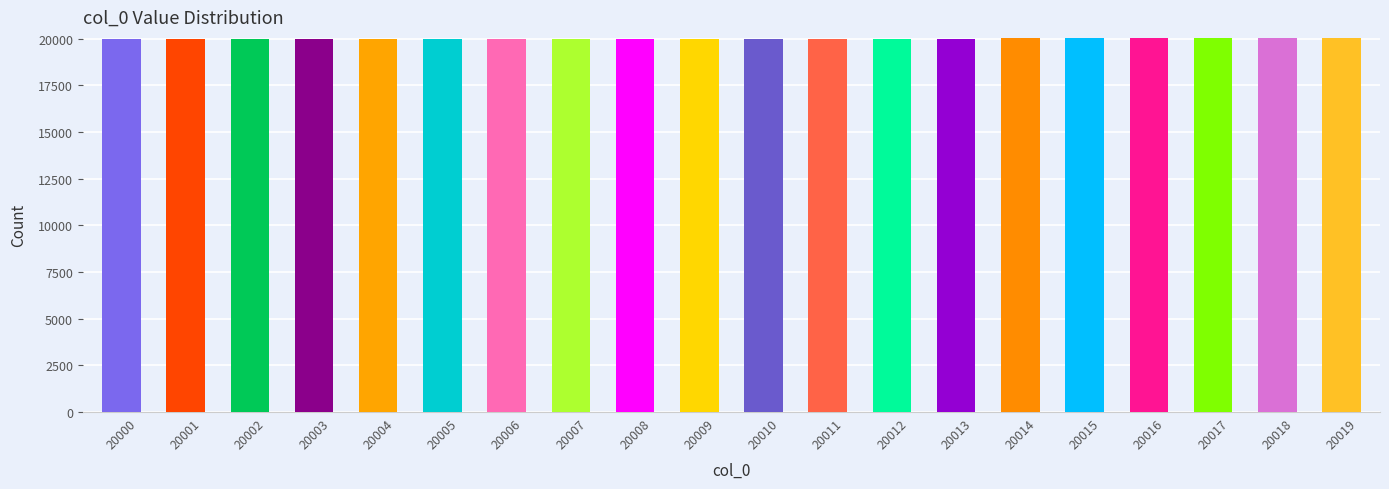

Approximately how many times larger is the value at 20003 compared to 20011?

1.0